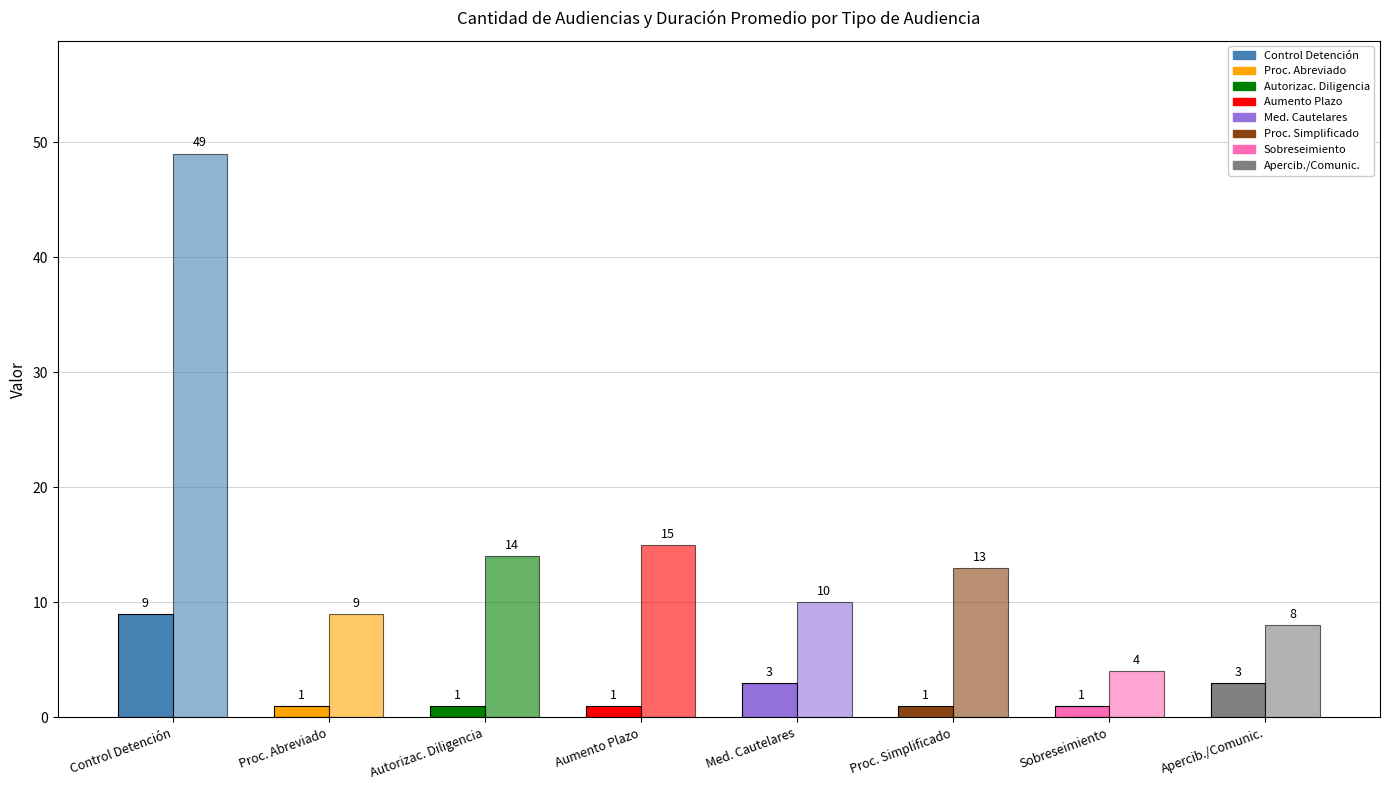

Count the number of data series in this chart.

2